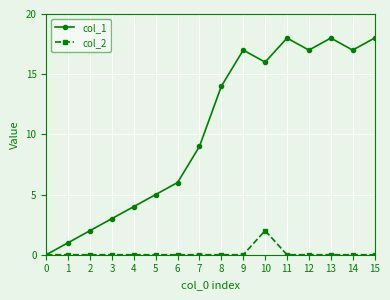

Reading left to right, transcribe all the data shown in this chart.

col_1: 0	1	2	3	4	5	6	9	14	17	16	18	17	18	17	18
col_2: 0	0	0	0	0	0	0	0	0	0	2	0	0	0	0	0